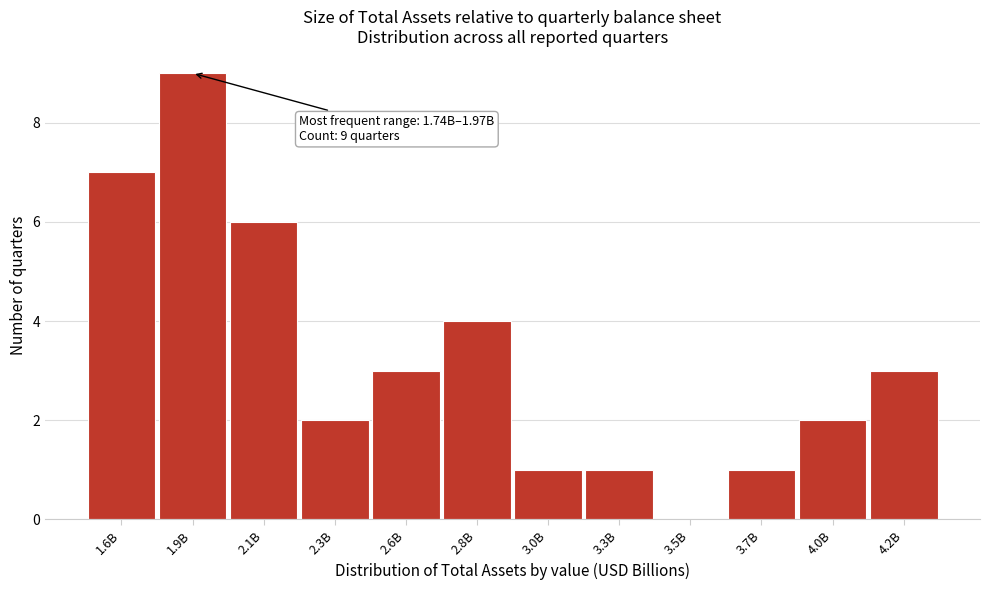

Reading left to right, extract all data points from this chart.

1.6B=7	1.9B=9	2.1B=6	2.3B=2	2.6B=3	2.8B=4	3.0B=1	3.3B=1	3.5B=0	3.7B=1	4.0B=2	4.2B=3